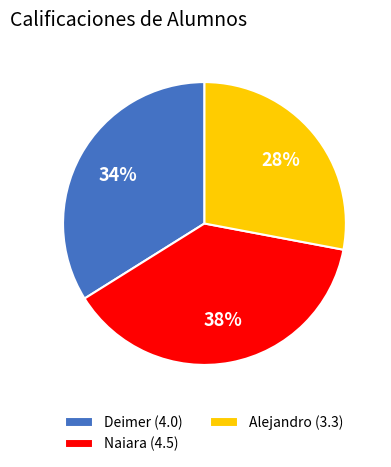

How many segments does this pie chart have?

3